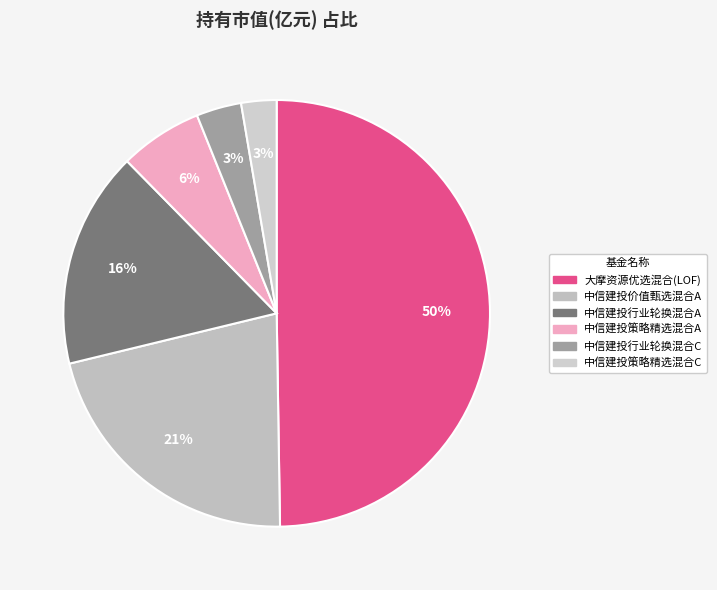

Is it true that 中信建投行业轮换混合C is 3% of the pie?

True